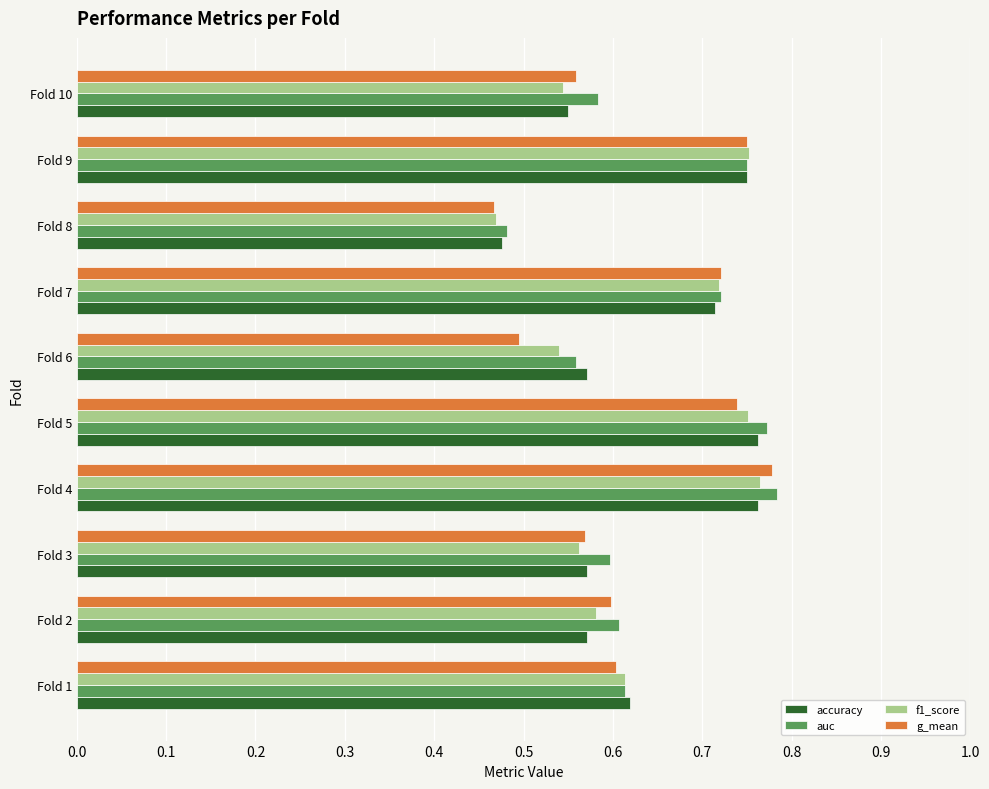

At which label is accuracy closest to 0?

Fold 8